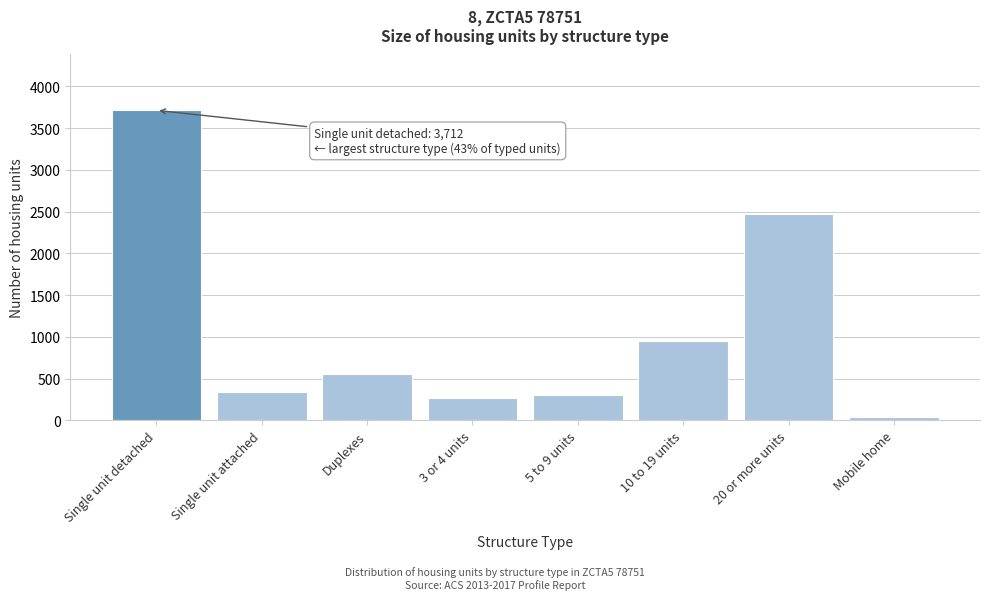

Reading left to right, what are all the values shown in this chart?

3712	335	551	268	307	954	2469	36